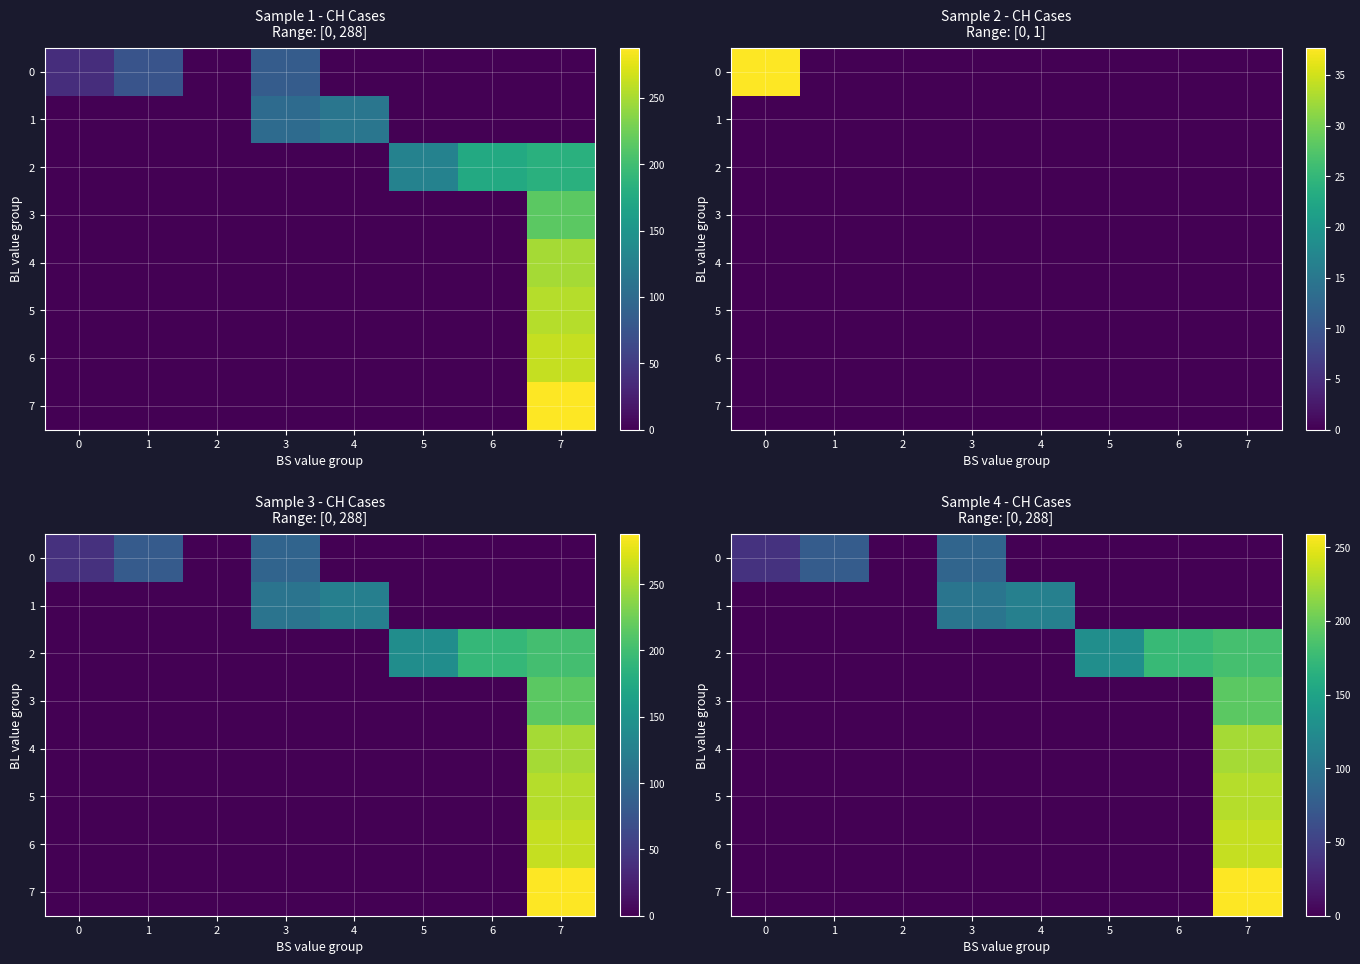

Count the number of data series in this chart.

8